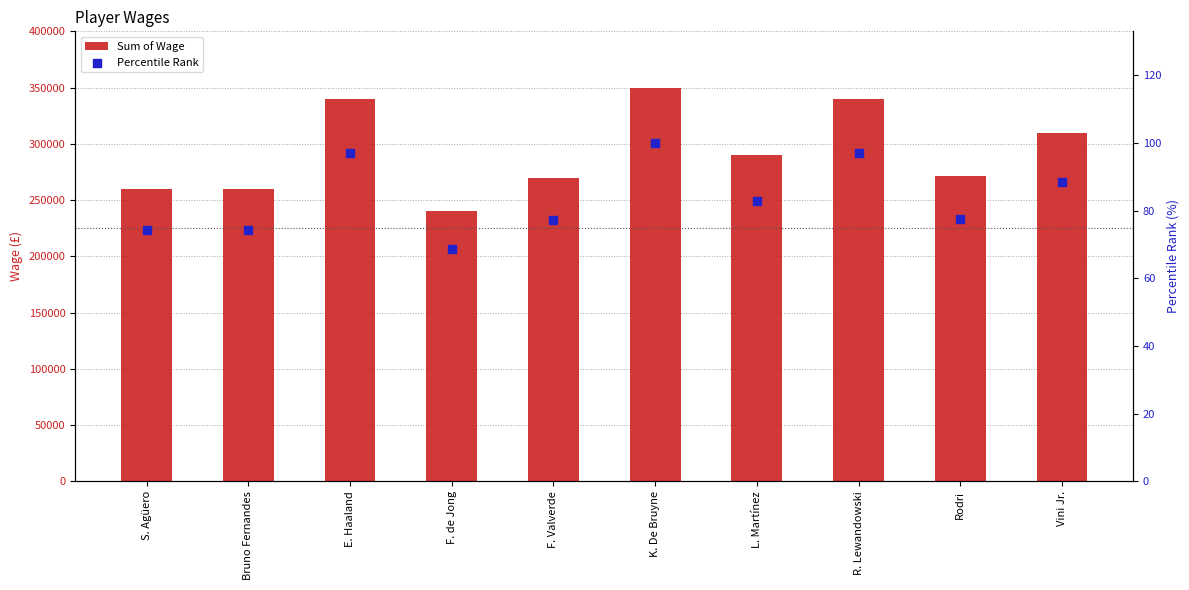

What is the total value across all series at K. De Bruyne?

350100.0